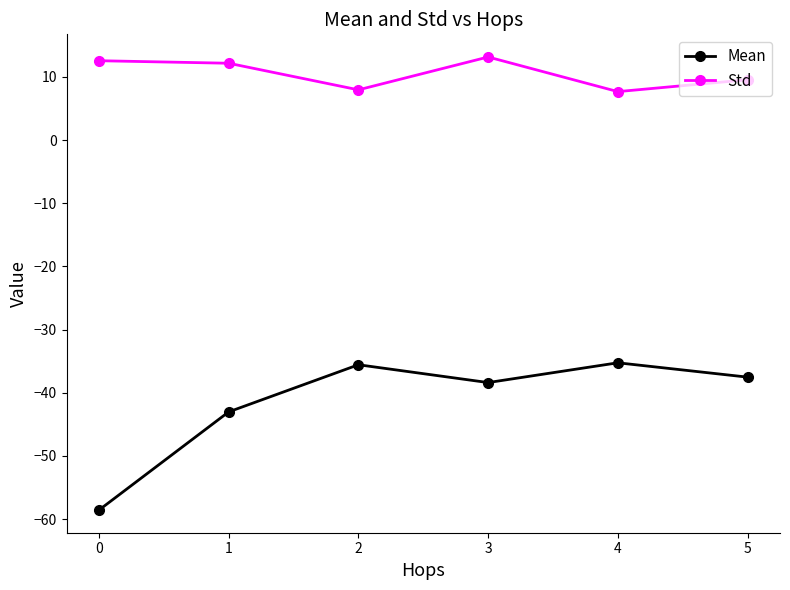

Which series has the widest spread of values?

Mean